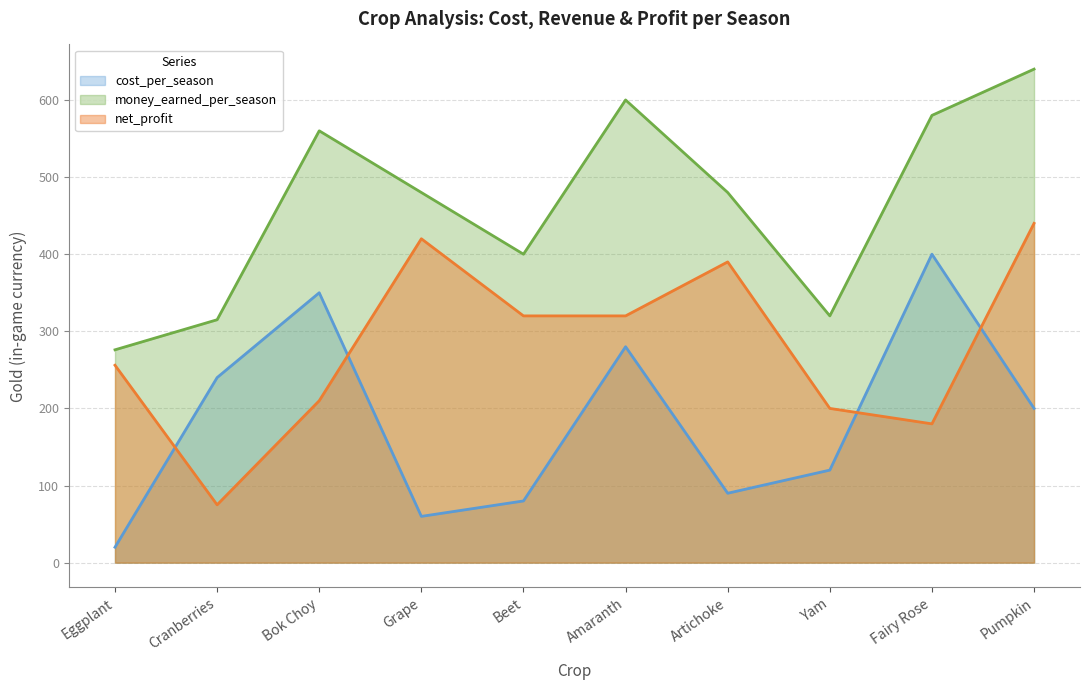

Where does the money_earned_per_season series first go above 480?

Bok Choy